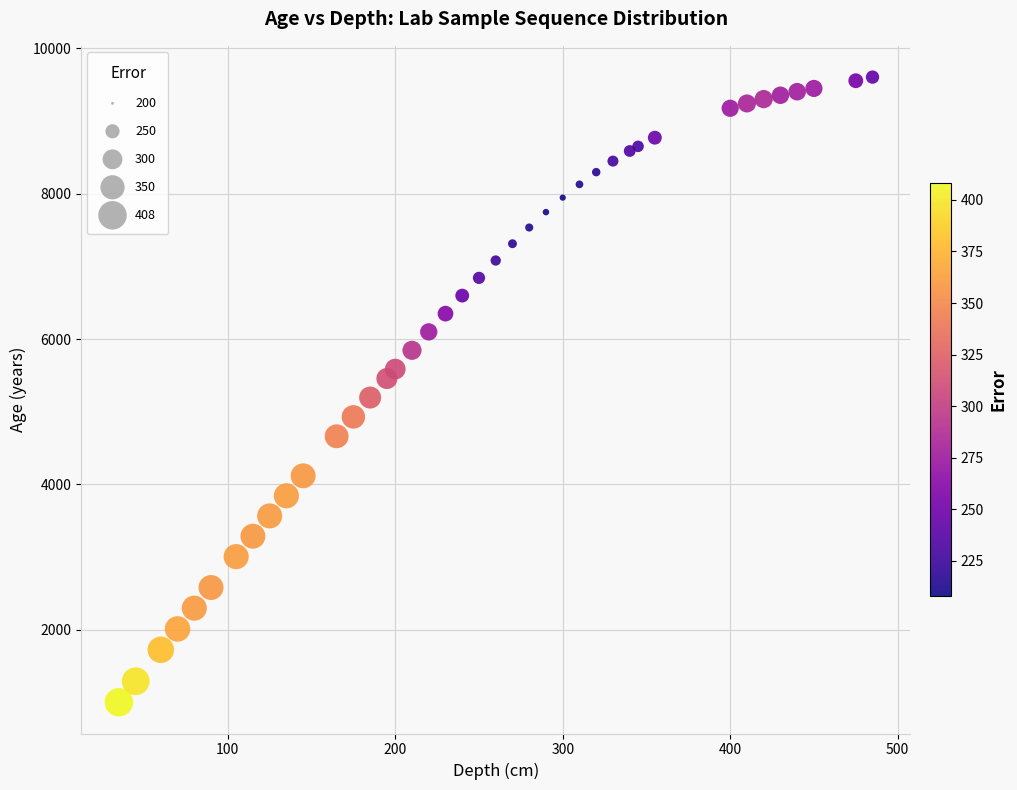

What is the range of Y values (max minus min)?

8603